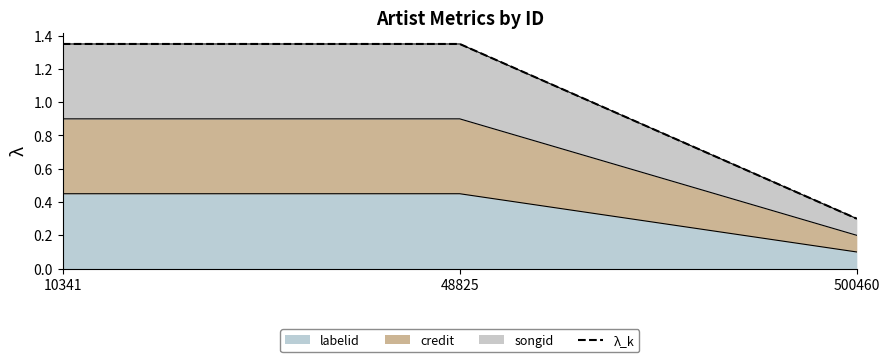

What is the change in value from 10341 to 500460?

-1.1